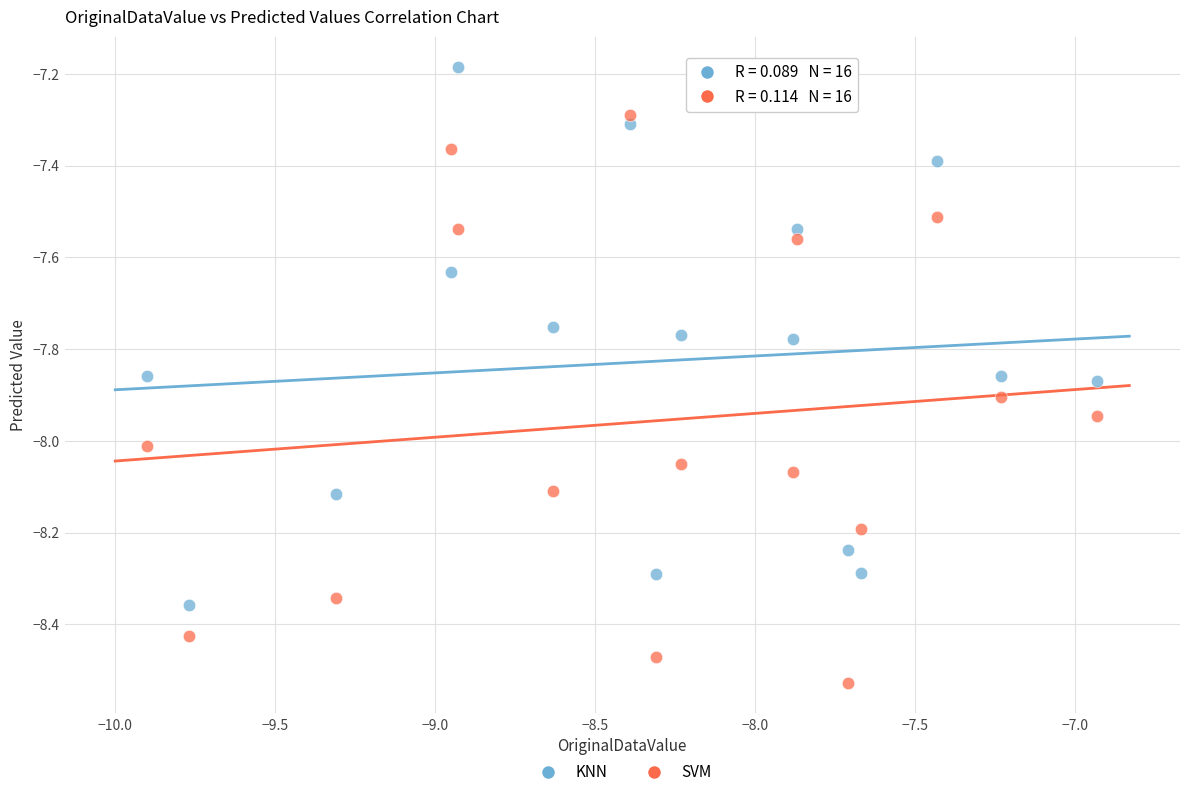

Which series has the widest spread of Y values?

SVM